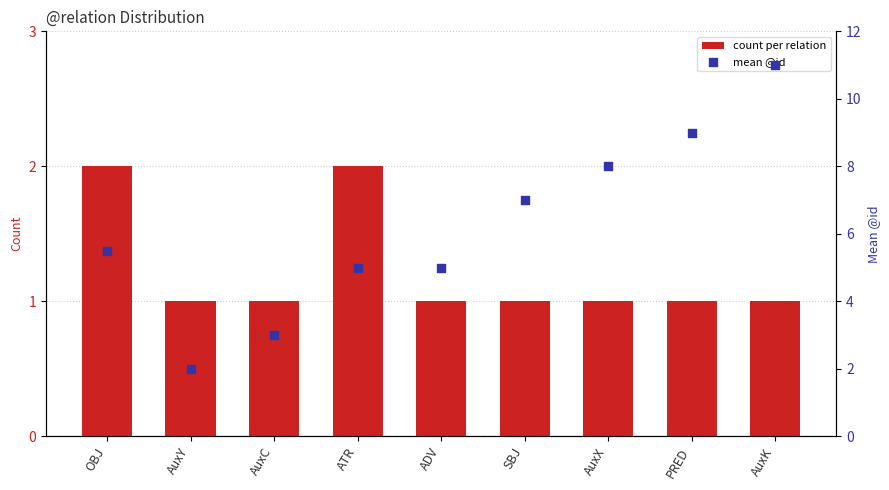

Which series contains the highest Y value?

mean @id